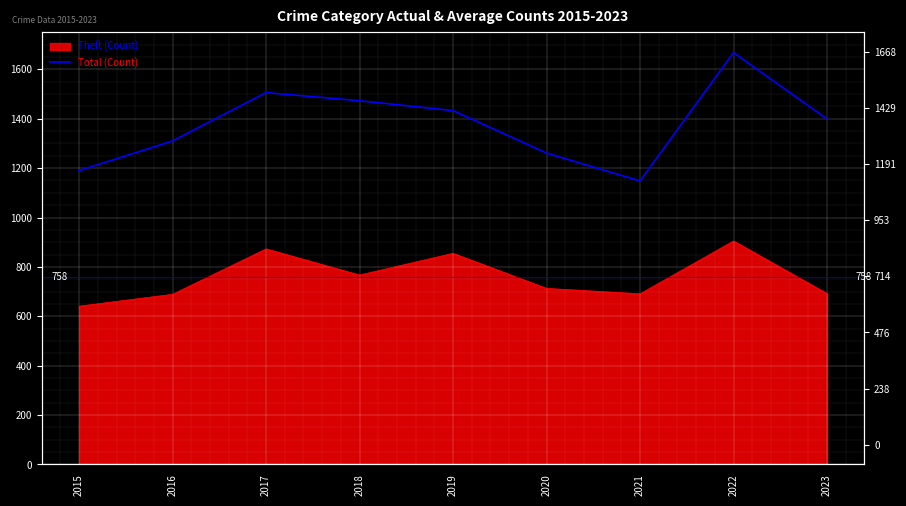

List the labels in order of value, largest first.

2022, 2017, 2018, 2019, 2023, 2016, 2020, 2015, 2021